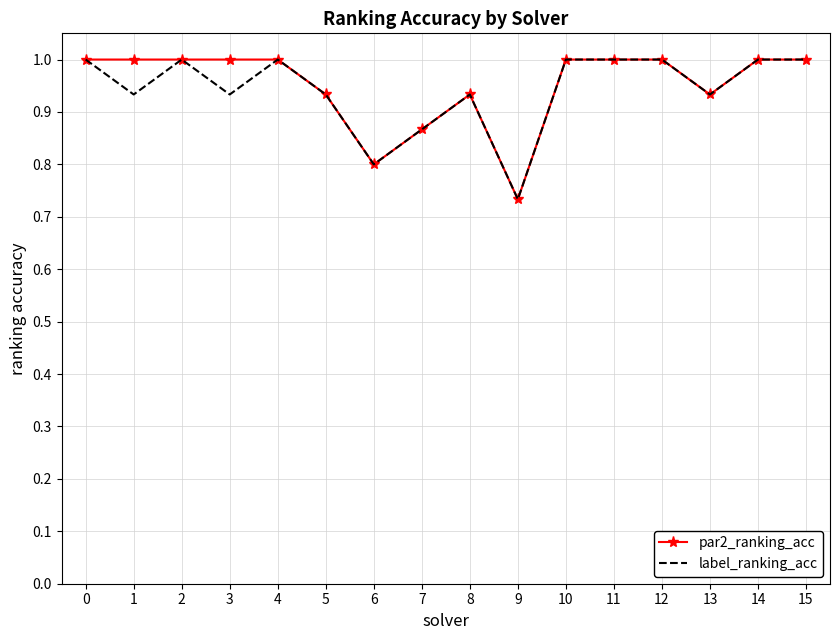

What is the highest value of the par2_ranking_acc series?

1.0